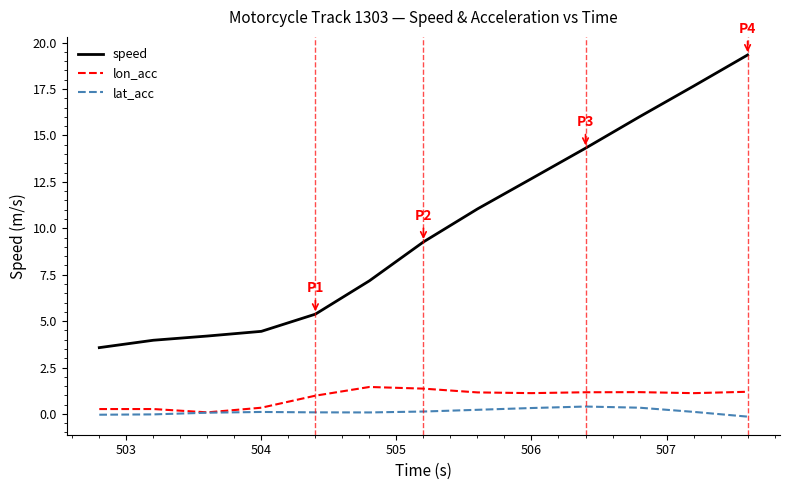

What are all the series names shown in the legend?

speed, lon_acc, lat_acc